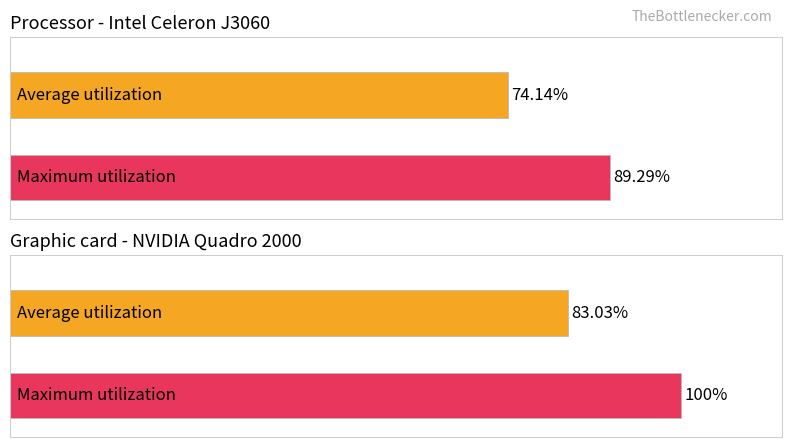

Which series has the widest spread of values?

Maximum utilization